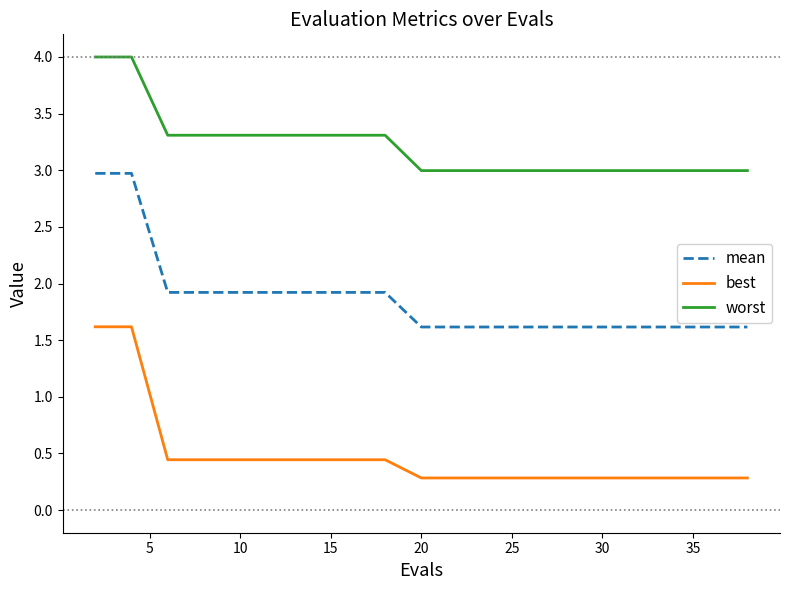

What is the difference between the second highest and minimum values in the mean series?

1.4